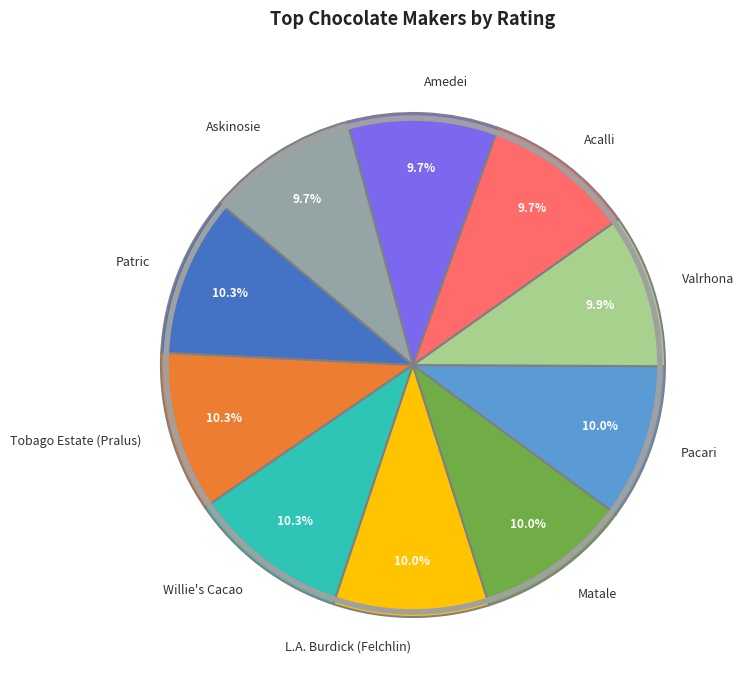

What is the ratio of the value at Tobago Estate (Pralus) to the value at Patric?

1.0